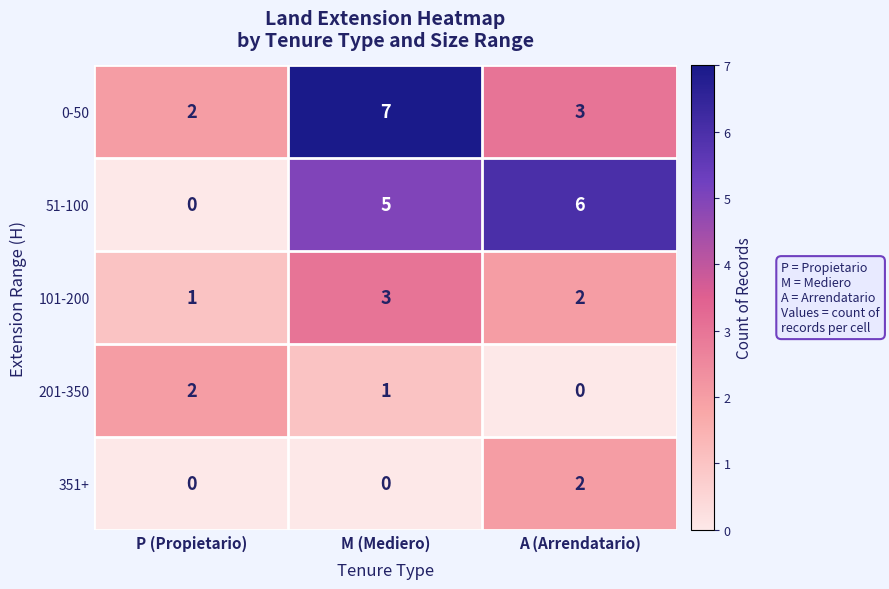

True or false: 201-350 has a value of 2 at P (Propietario).

True